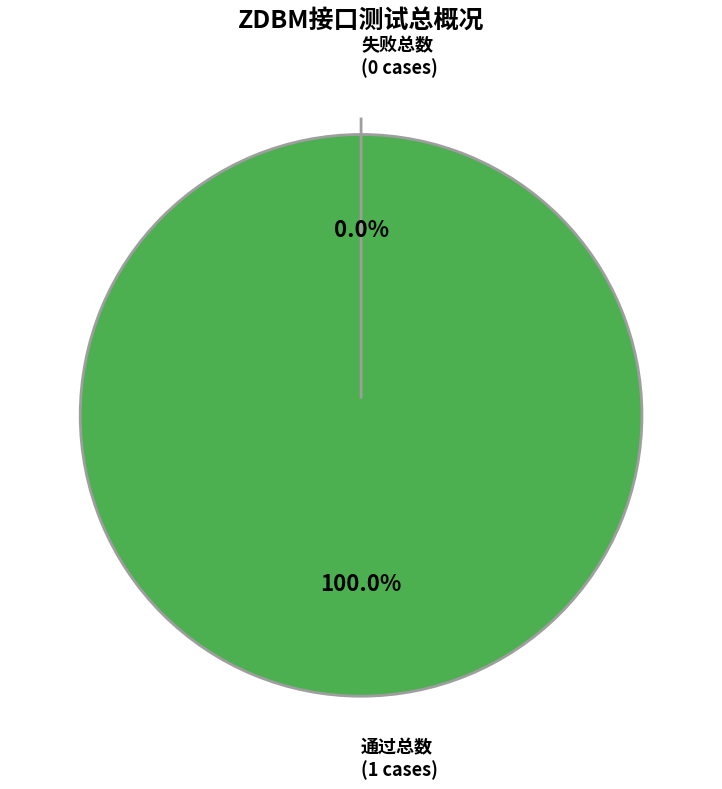

Rank the categories by value from lowest to highest.

失败总数, 通过总数